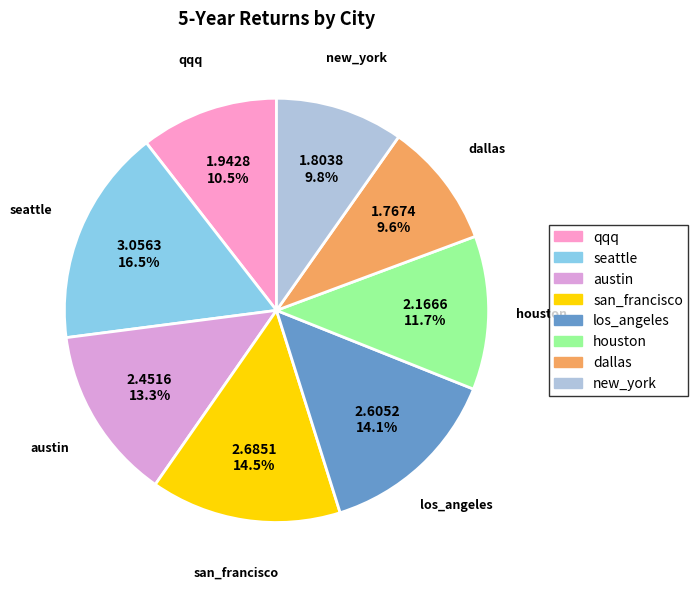

Which slice is the largest?

seattle